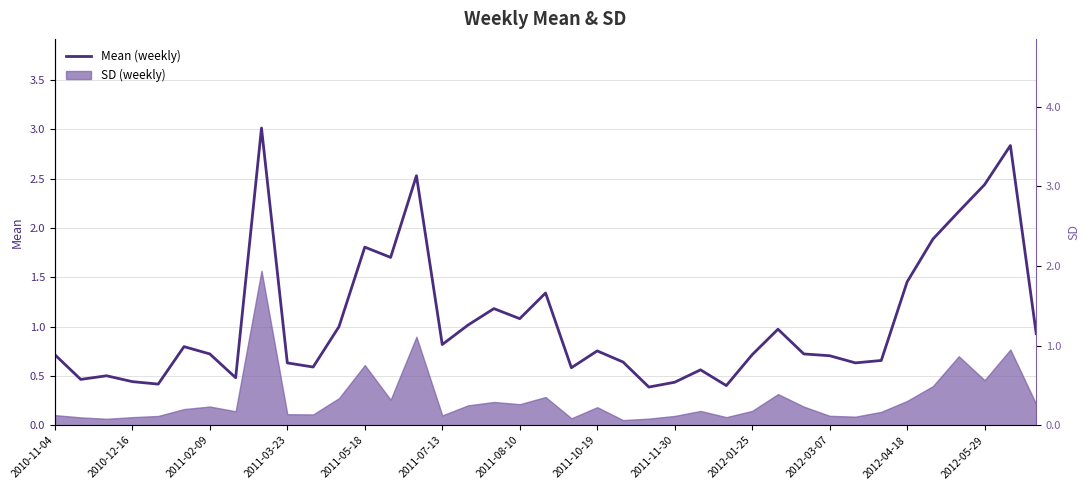

The chart shows a value of 1.5 at 2012-04-18. True or false?

True